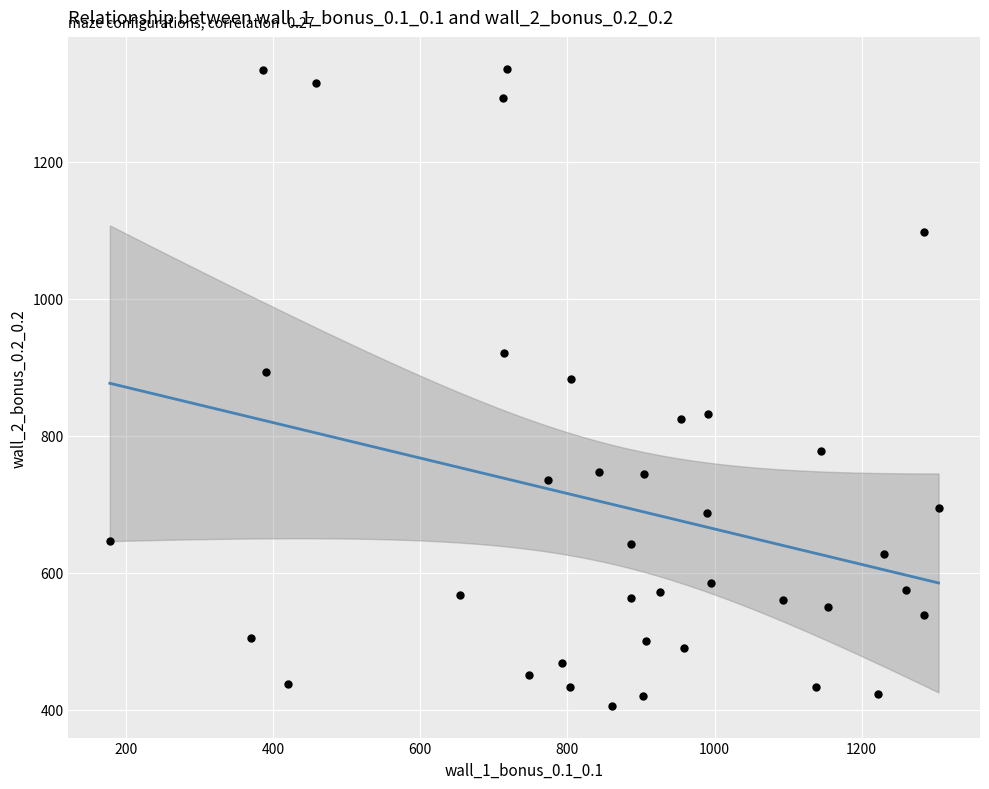

What is the range of Y values (max minus min)?

930.0